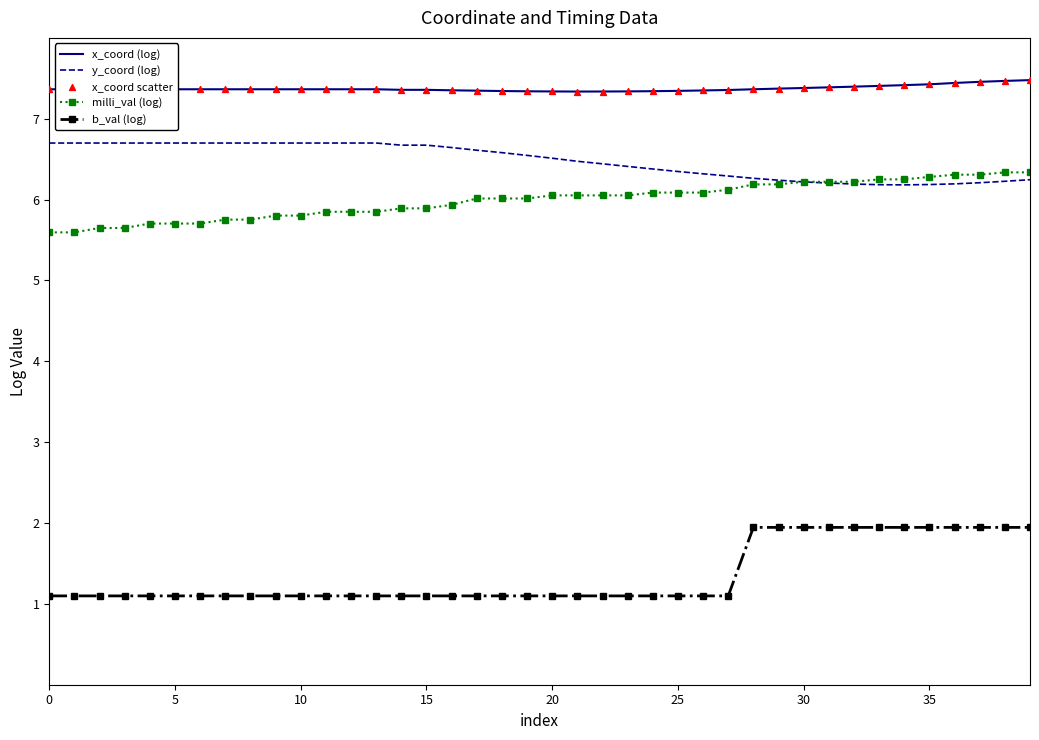

Which series has the largest total across all categories?

x_coord (log)